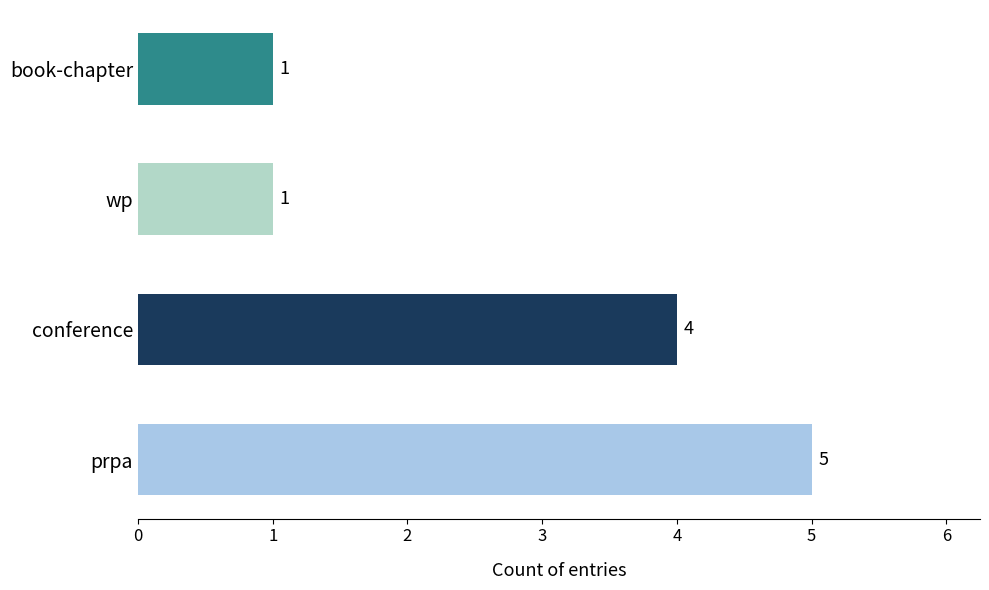

True or false: the data shows 1 at book-chapter.

True